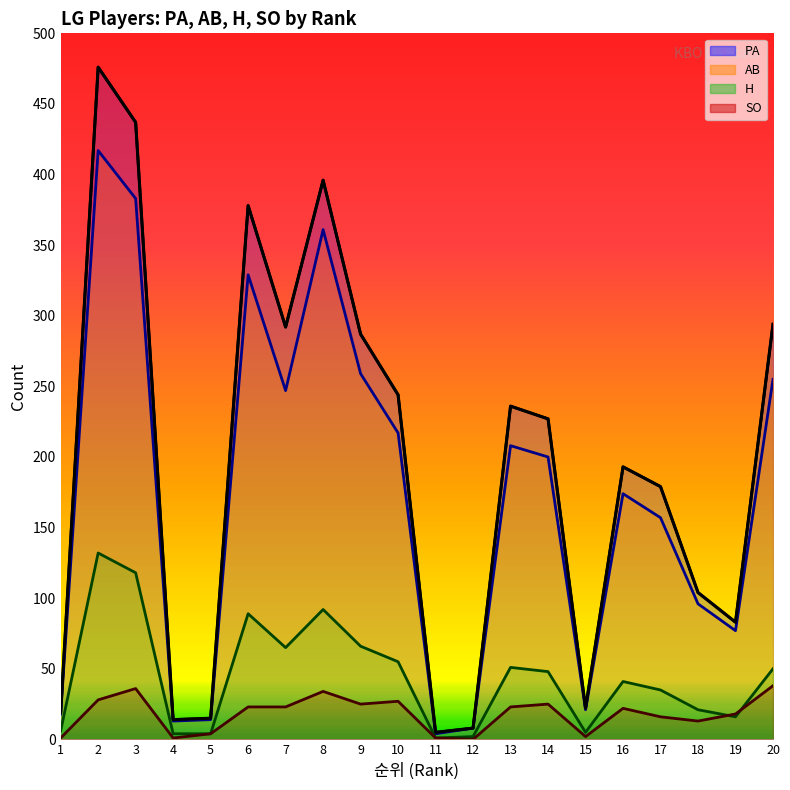

What is the difference between the second highest and second lowest values in the H series?

116